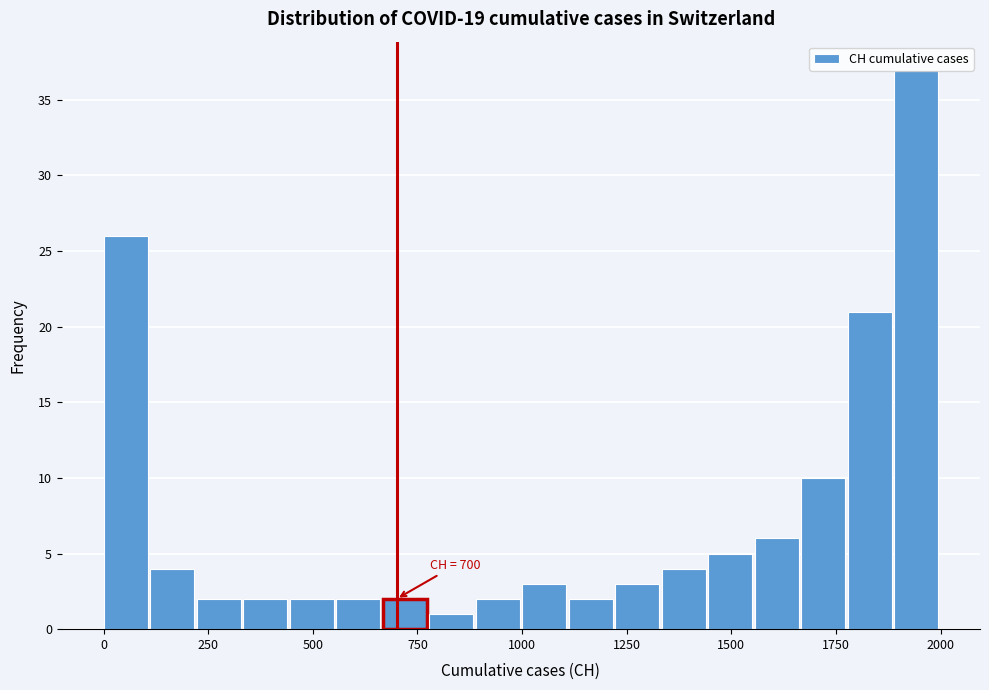

Around what value on the x-axis is the tallest bar? Give the approximate position of its centre, as read against the axis.

1950